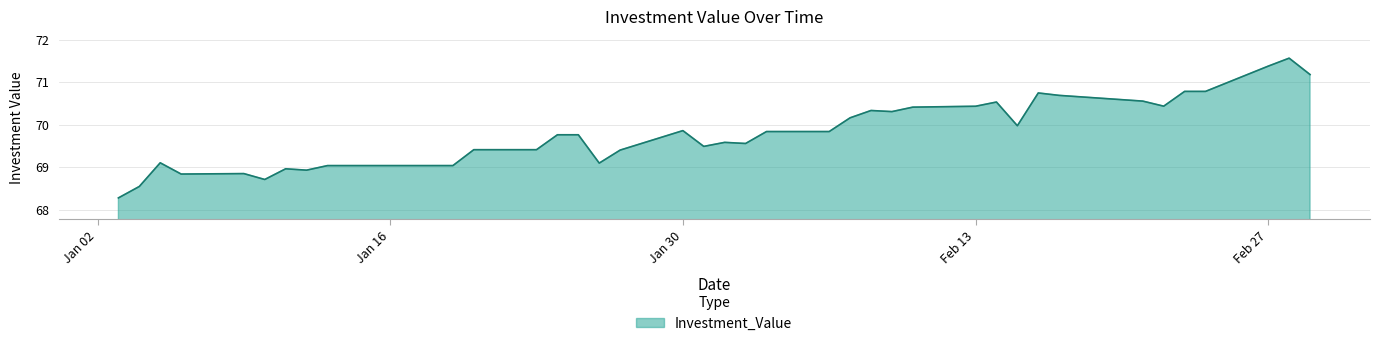

What is the maximum value shown in the chart?

71.6